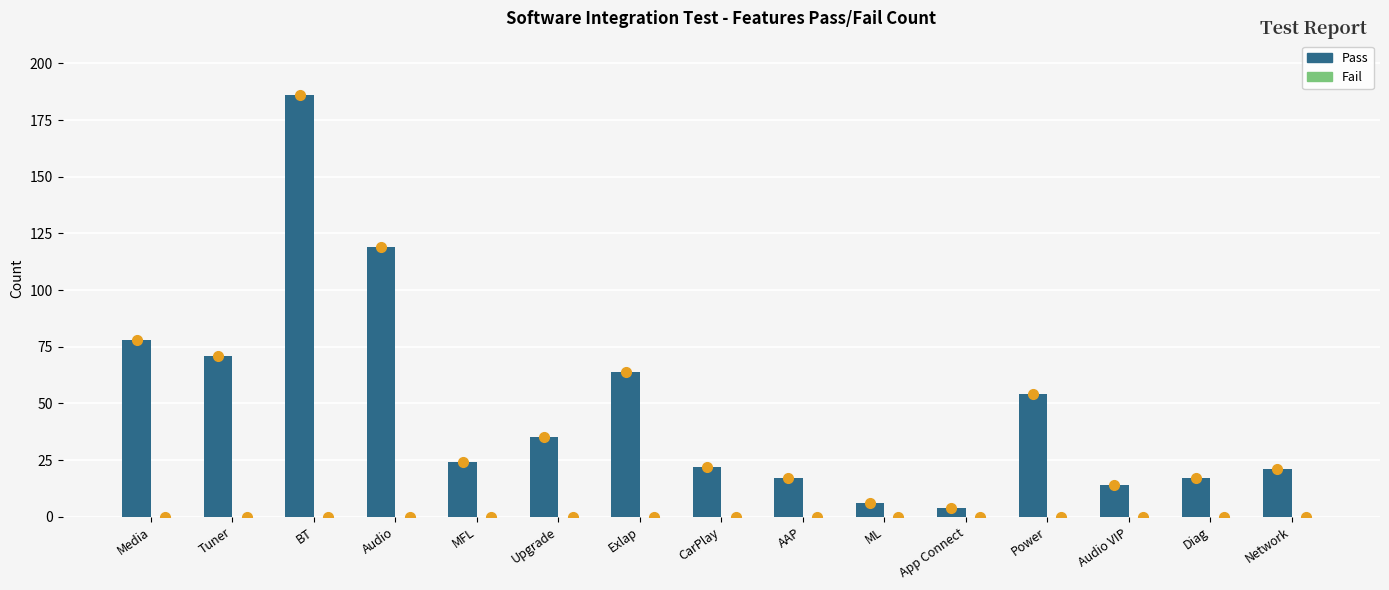

Read the value at Upgrade.

35